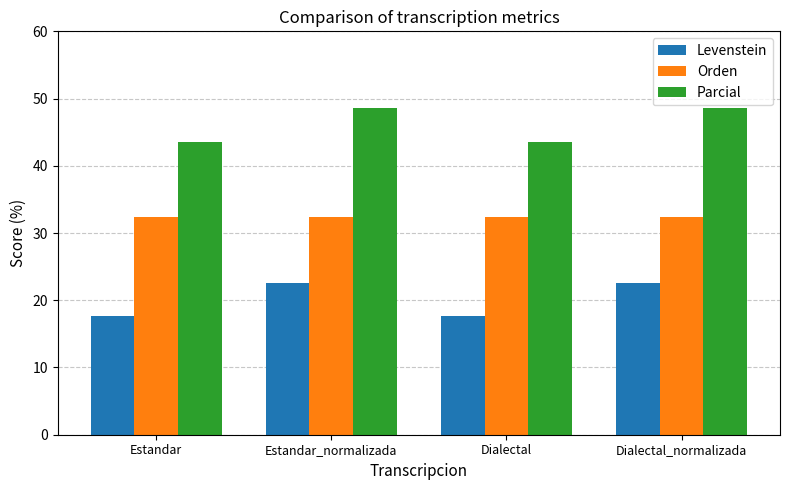

Are the bars grouped side by side (vs. stacked)?

Yes